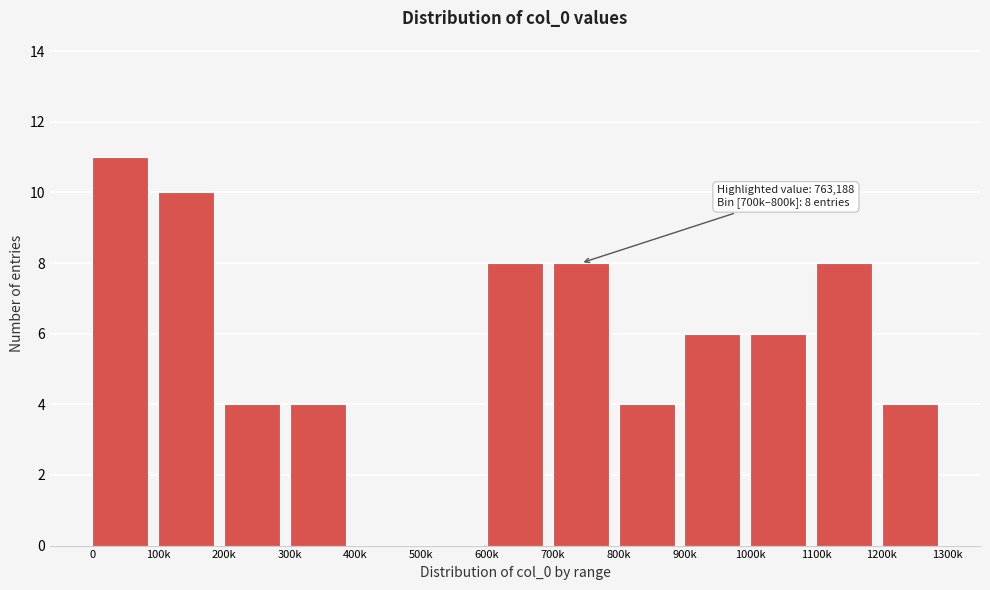

Reading left to right, transcribe all the data shown in this chart.

0=11	100k=10	200k=4	300k=4	400k=0	500k=0	600k=8	700k=8	800k=4	900k=6	1000k=6	1100k=8	1200k=4